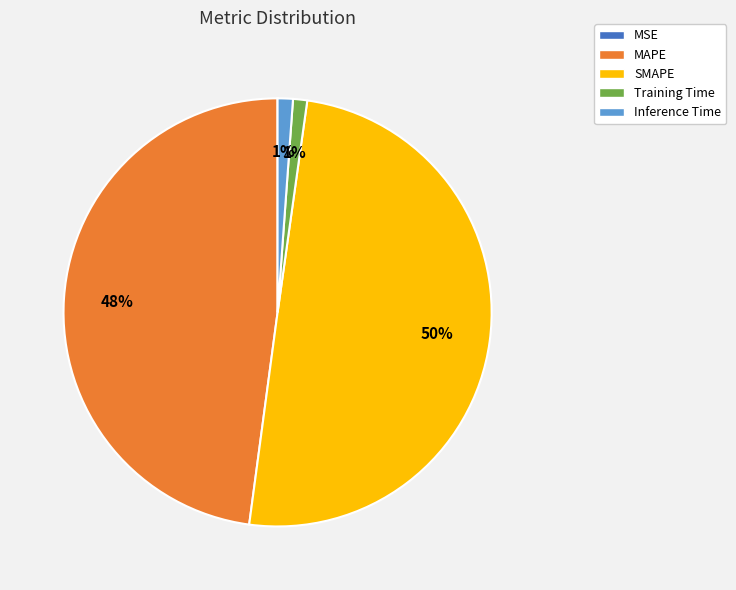

To the nearest percent, what percentage of the pie is Training Time?

1%